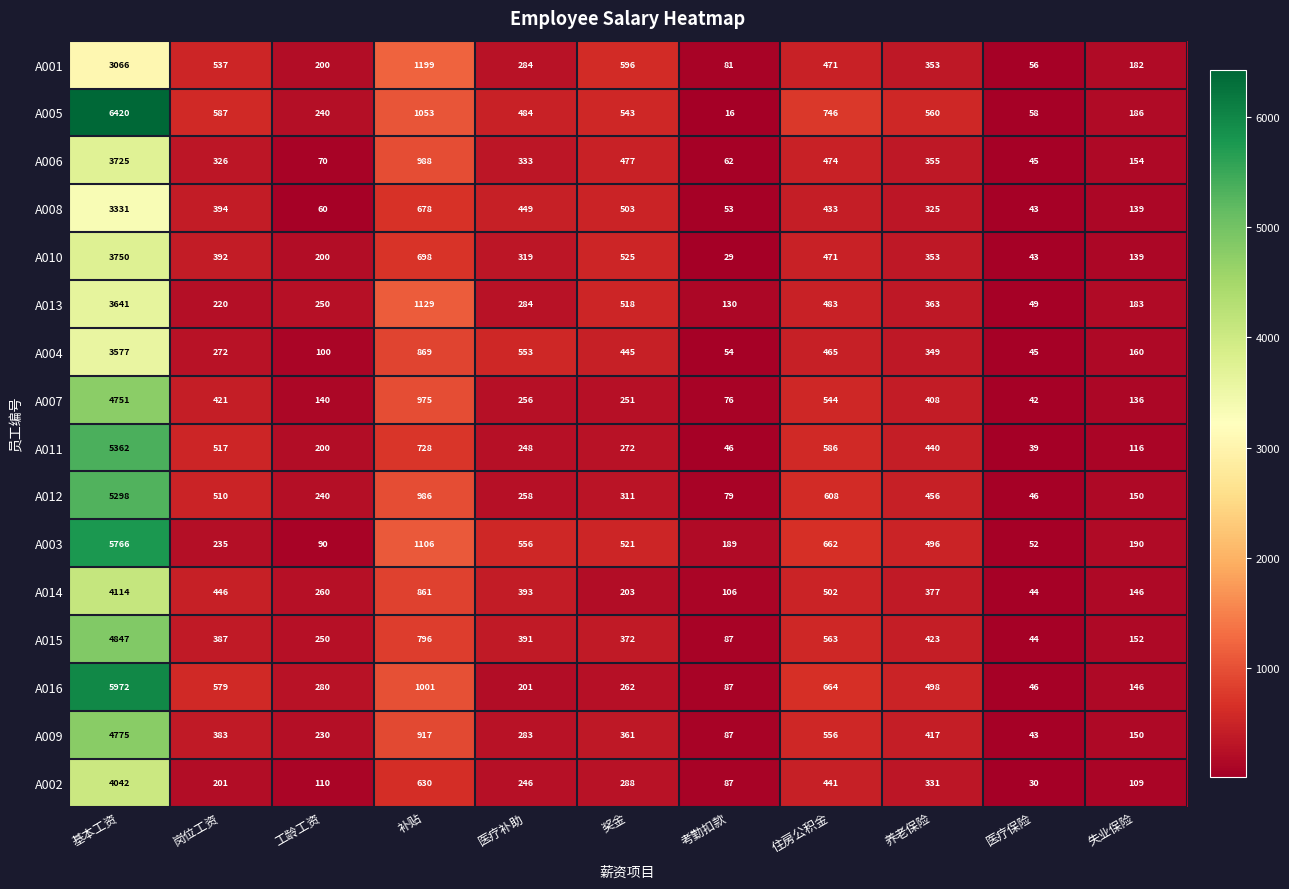

What is the difference between the maximum and minimum values in the A009 series?

4732